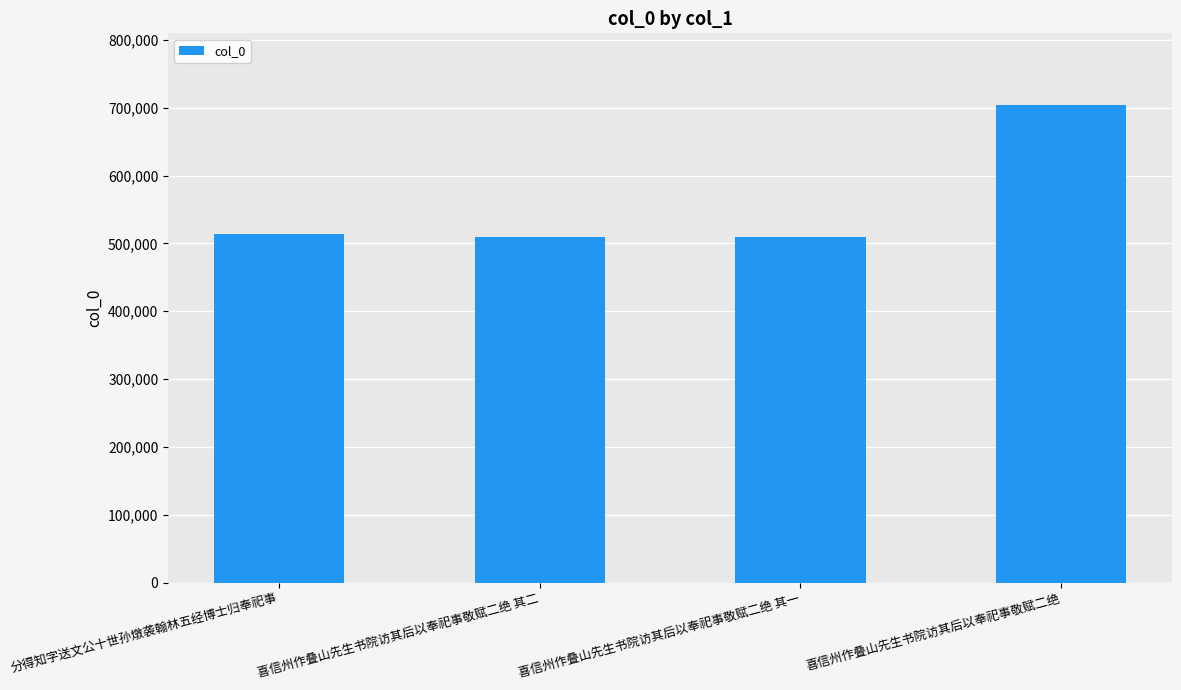

True or false: the data shows 513567 at 分得知字送文公十世孙燉袭翰林五经博士归奉祀事.

True